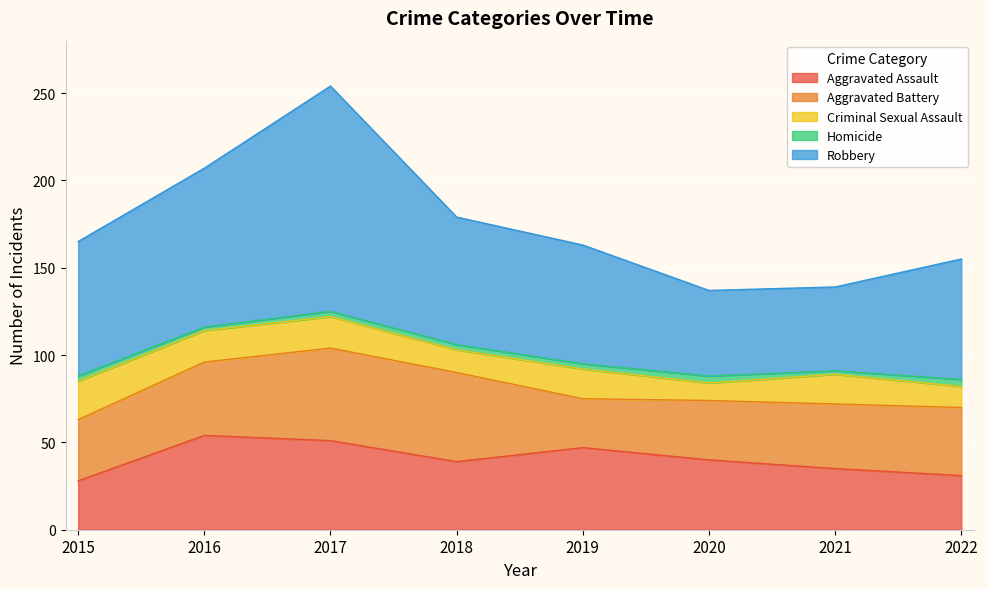

True or false: Aggravated Assault has a value of 11 at 2021.

False